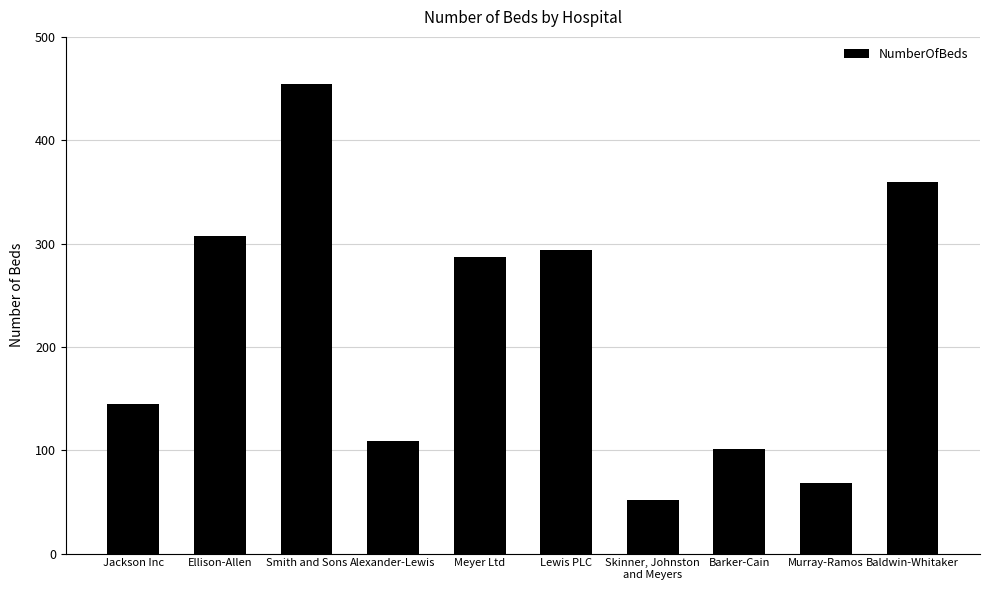

Which label corresponds to the smallest value in the chart?

Skinner, Johnston
and Meyers